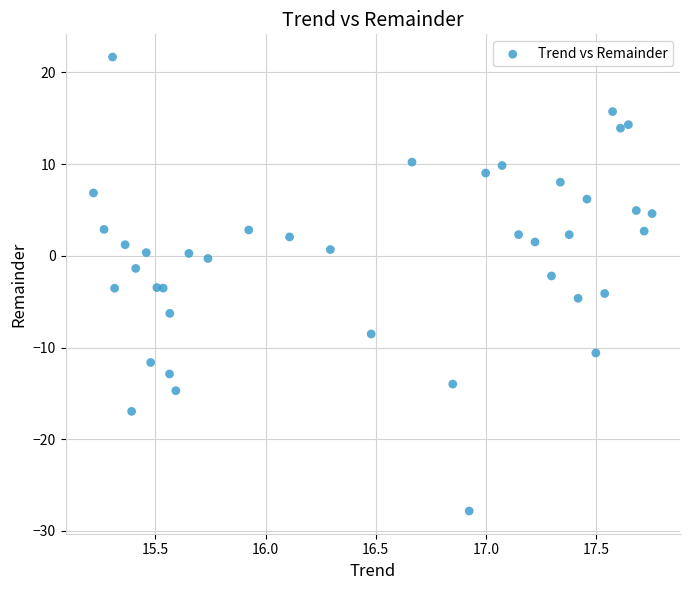

What is the range of Y values (max minus min)?

49.5